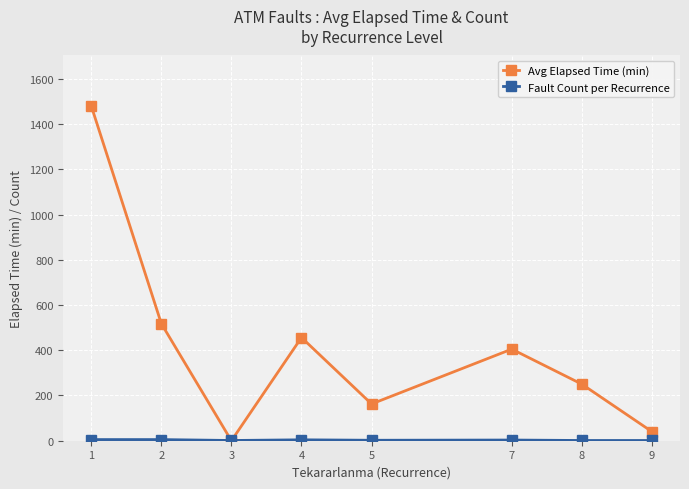

Does the chart have visible grid lines?

Yes